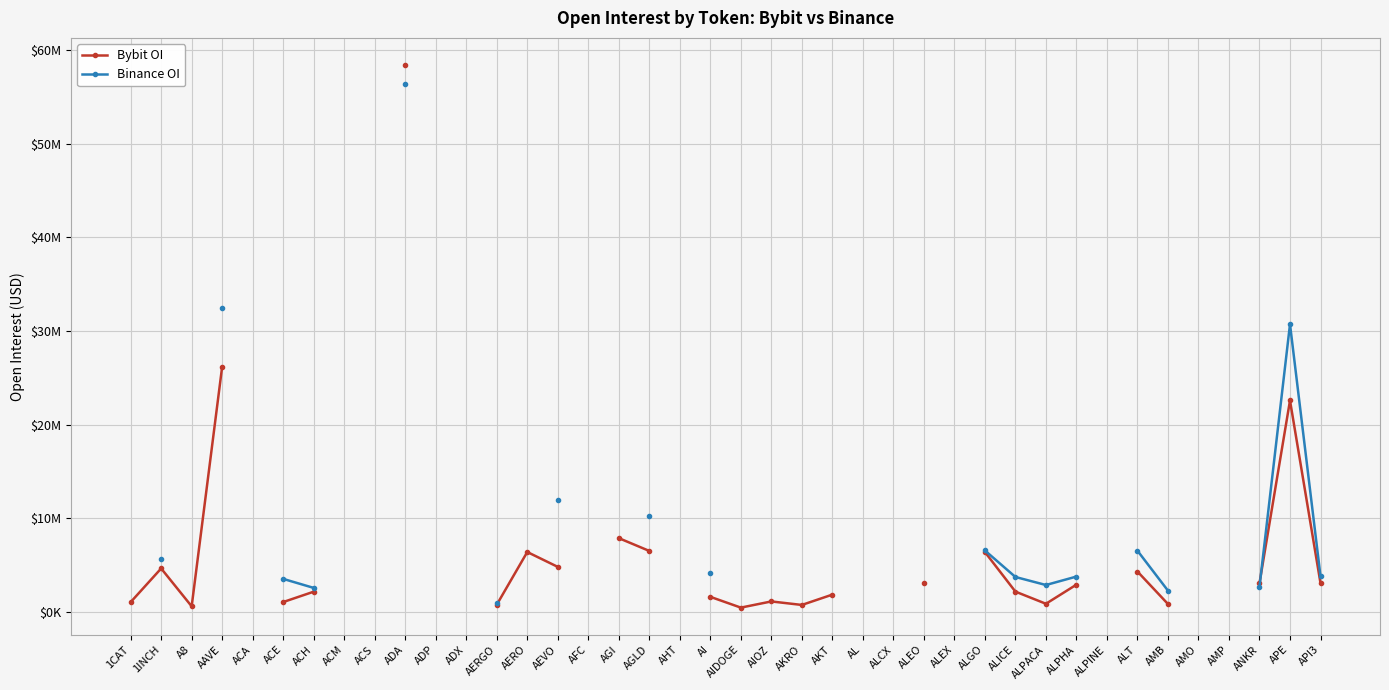

What is the minimum value for Bybit OI?

439479.0